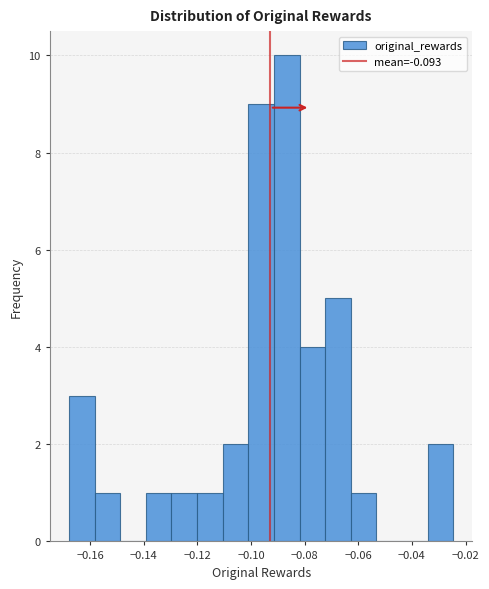

Reading left to right, transcribe this chart: for each bar, give the range it covers on the x-axis and its height. Neither the bar edges nor the heights are printed on the chart, so give them approximately, as read against the axes.

-0.168 to -0.158: 3
-0.158 to -0.148: 1
-0.148 to -0.140: 0
-0.140 to -0.130: 1
-0.130 to -0.120: 1
-0.120 to -0.110: 1
-0.110 to -0.100: 2
-0.100 to -0.092: 9
-0.092 to -0.082: 10
-0.082 to -0.072: 4
-0.072 to -0.062: 5
-0.062 to -0.054: 1
-0.054 to -0.044: 0
-0.044 to -0.034: 0
-0.034 to -0.024: 2